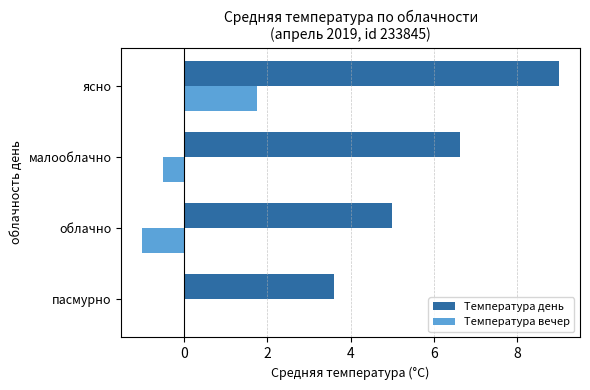

Count the number of data series in this chart.

2